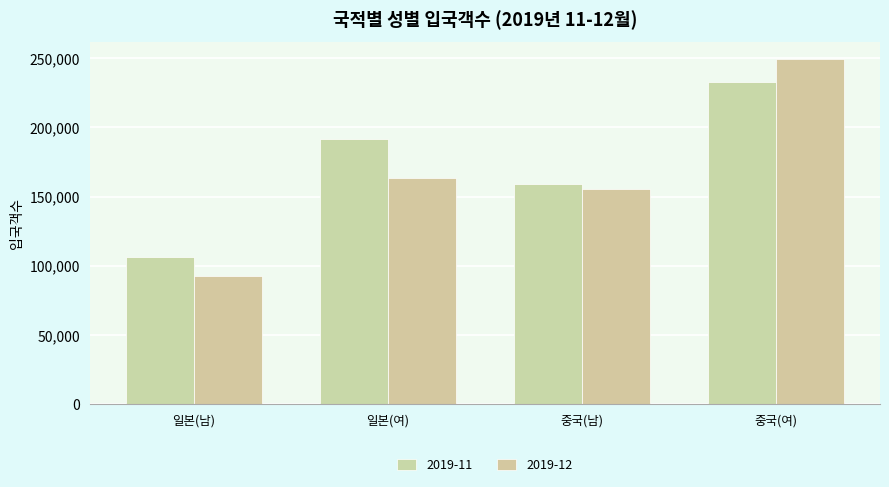

How many groups of bars are there?

4